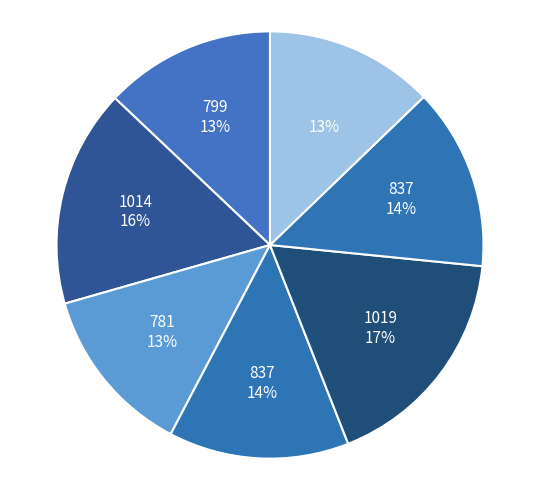

How many segments does this pie chart have?

7